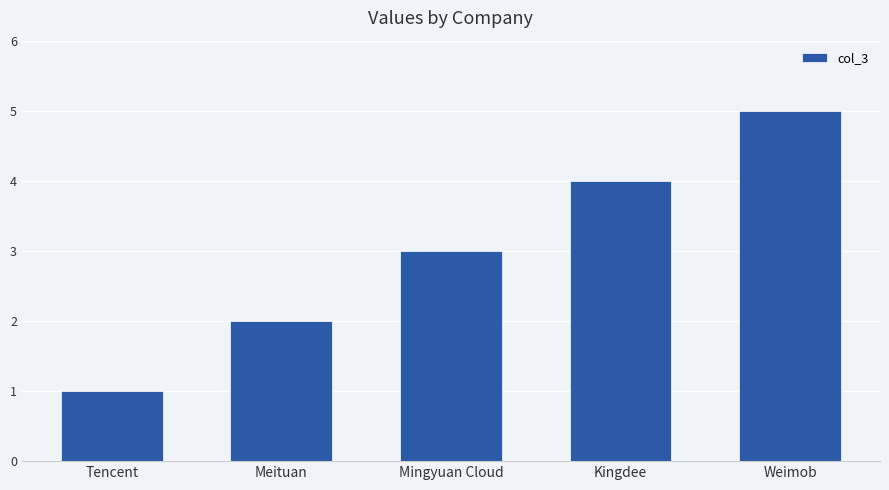

List the labels in order of value, smallest first.

Tencent, Meituan, Mingyuan Cloud, Kingdee, Weimob